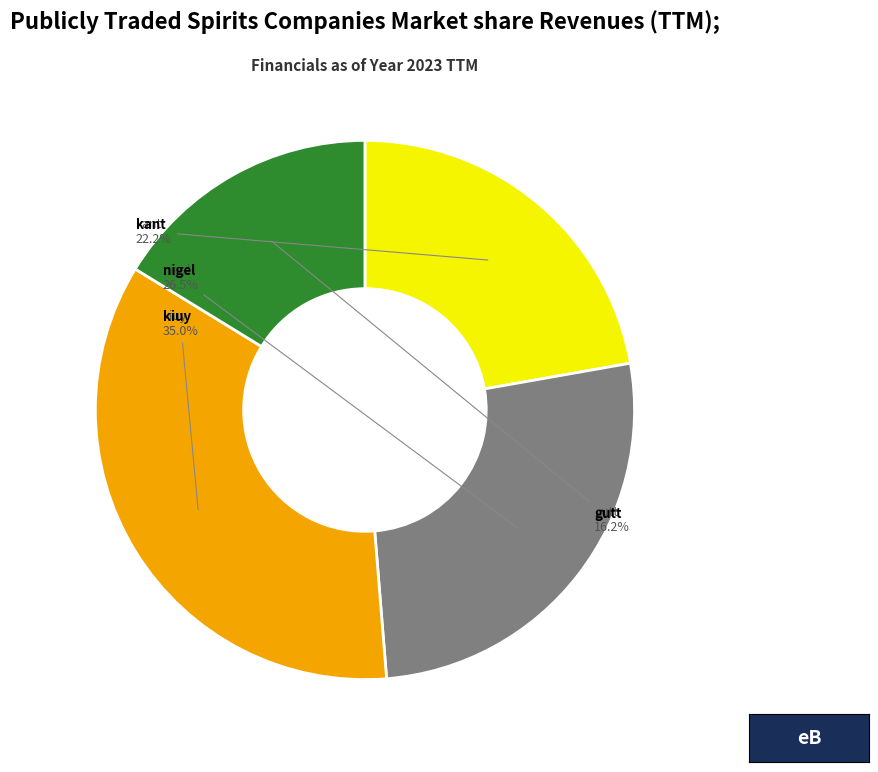

Is there a majority slice in this chart?

No